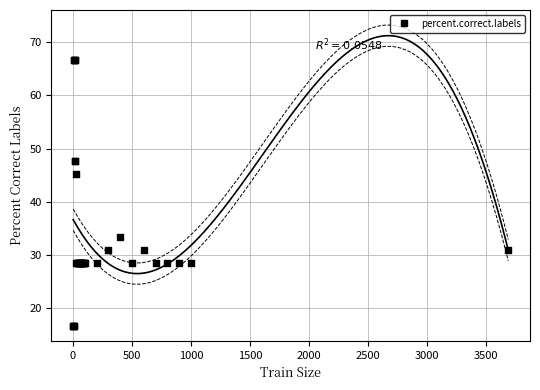

What Y value in the scatter plot is closest to 41?

45.2